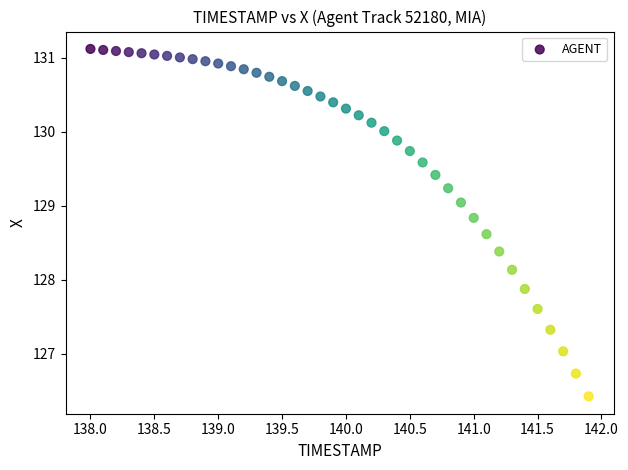

What is the range of Y values (max minus min)?

4.7